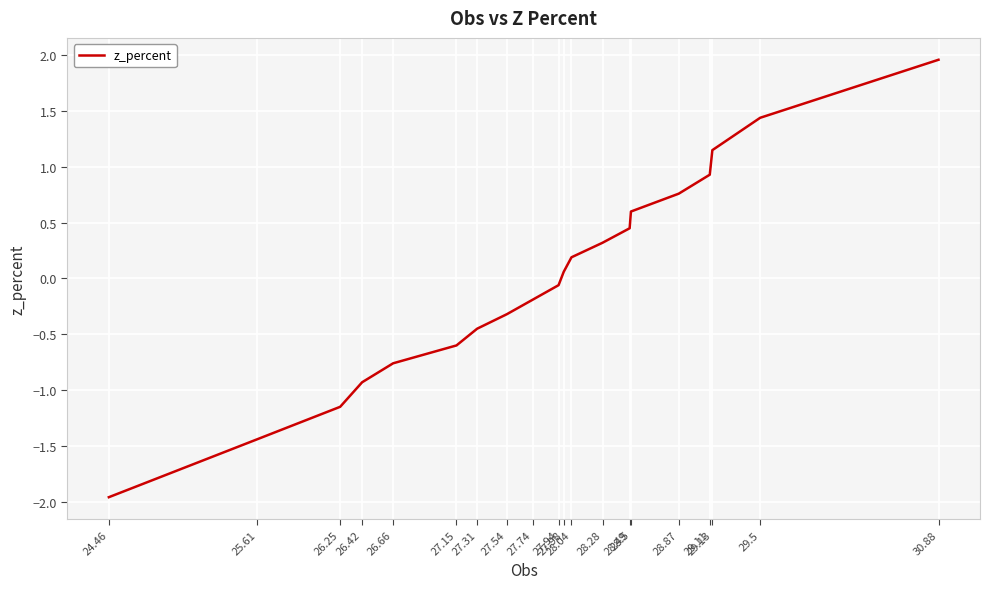

What is the minimum value shown in the chart?

-2.0